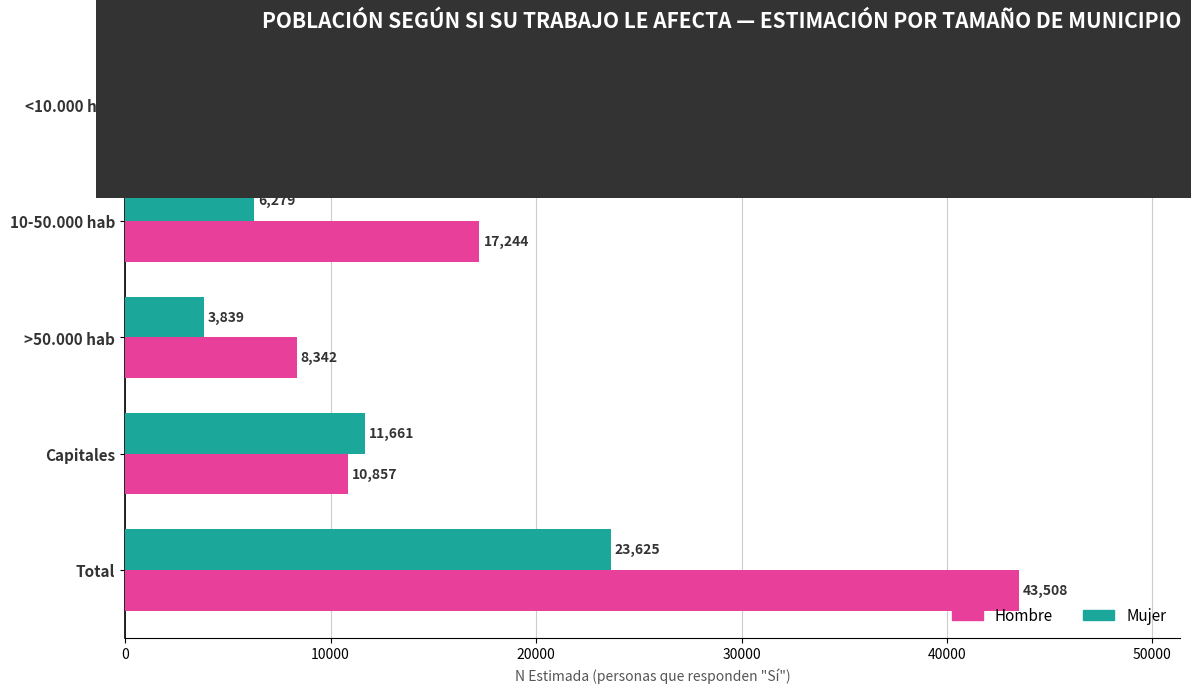

At which category is the sum across all series the highest?

Total